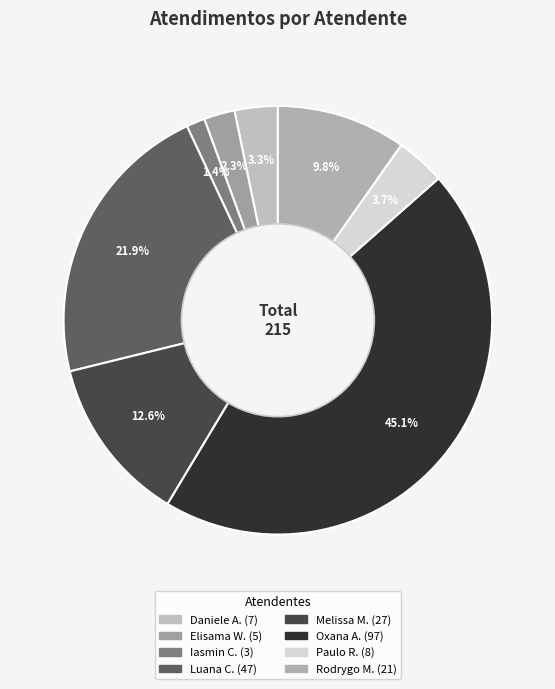

How many segments does this pie chart have?

8